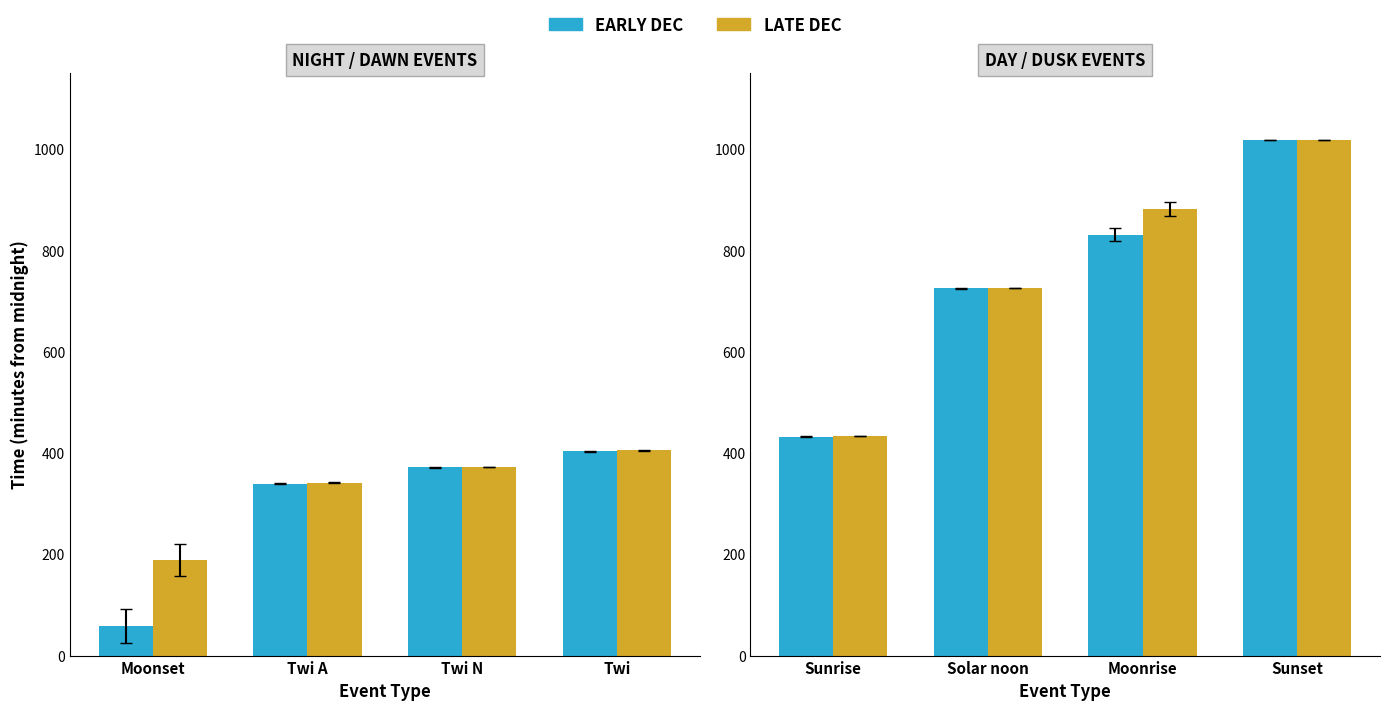

What is the spread (max minus min) of values at Solar noon?

0.5